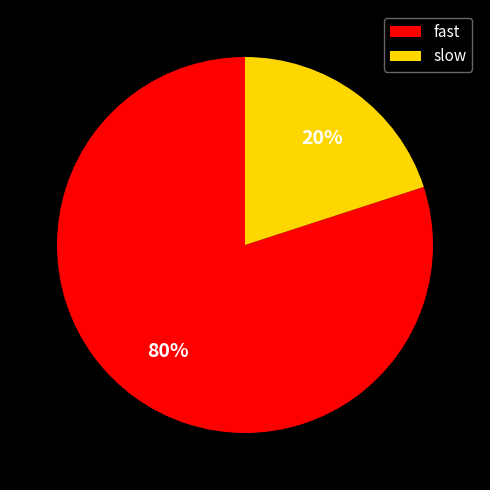

Is it true that fast is 80% of the pie?

True